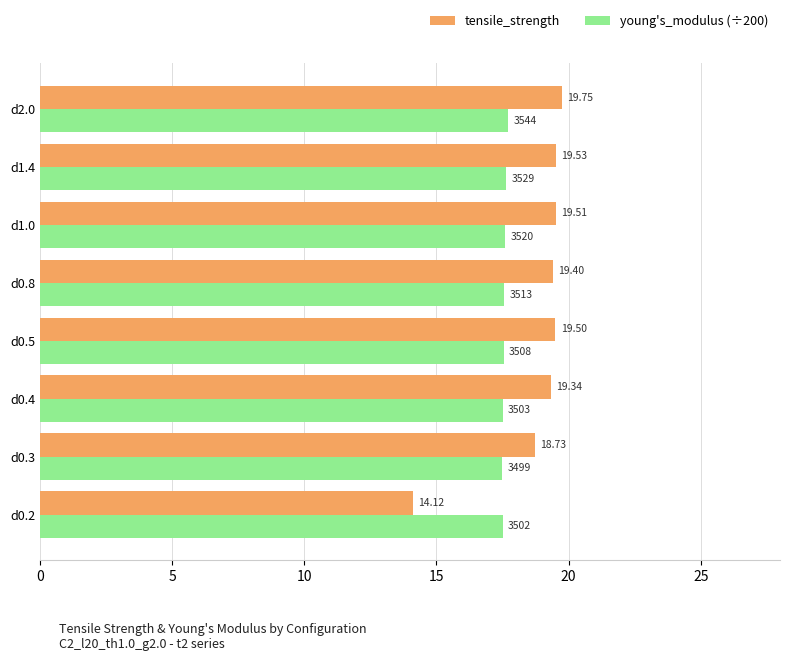

Is the value of young's_modulus (÷200) at d0.3 greater than the value of tensile_strength at d1.4?

No